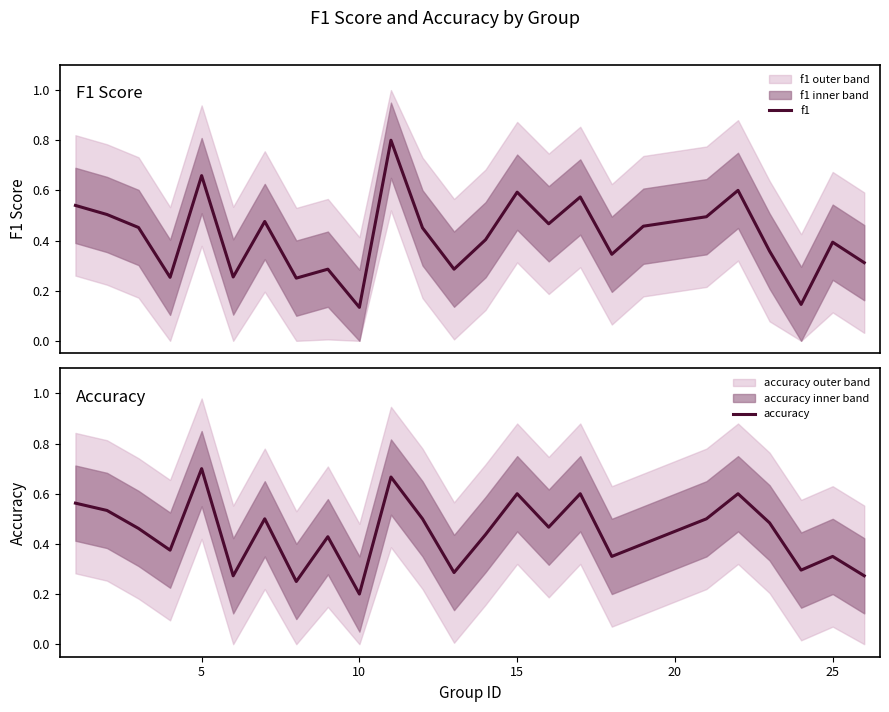

In f1, how many points are lower than both neighbors (excluding endpoints)?

8